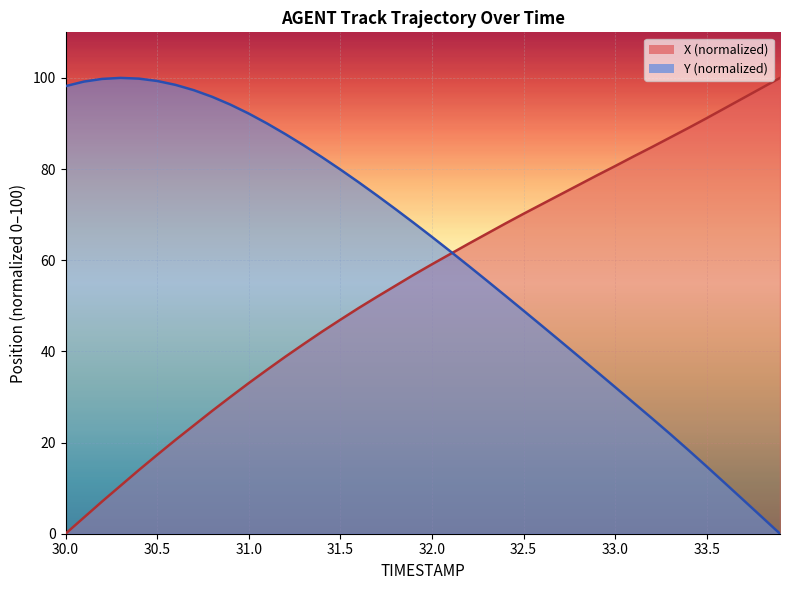

How many intersections are there between Y and X?

1